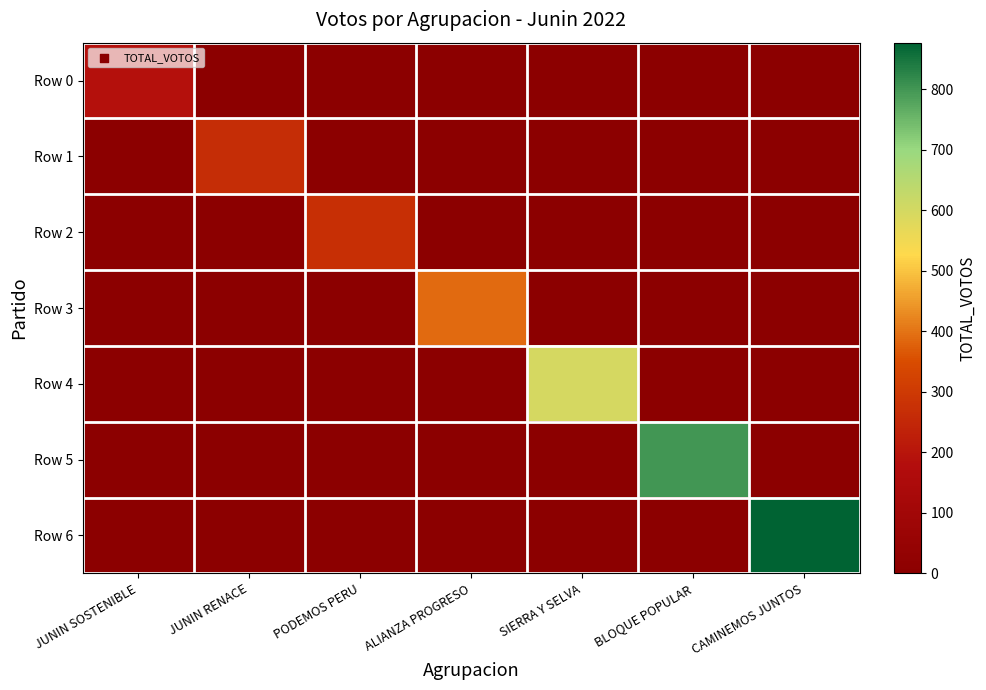

Which category has the highest value across all series?

CAMINEMOS JUNTOS